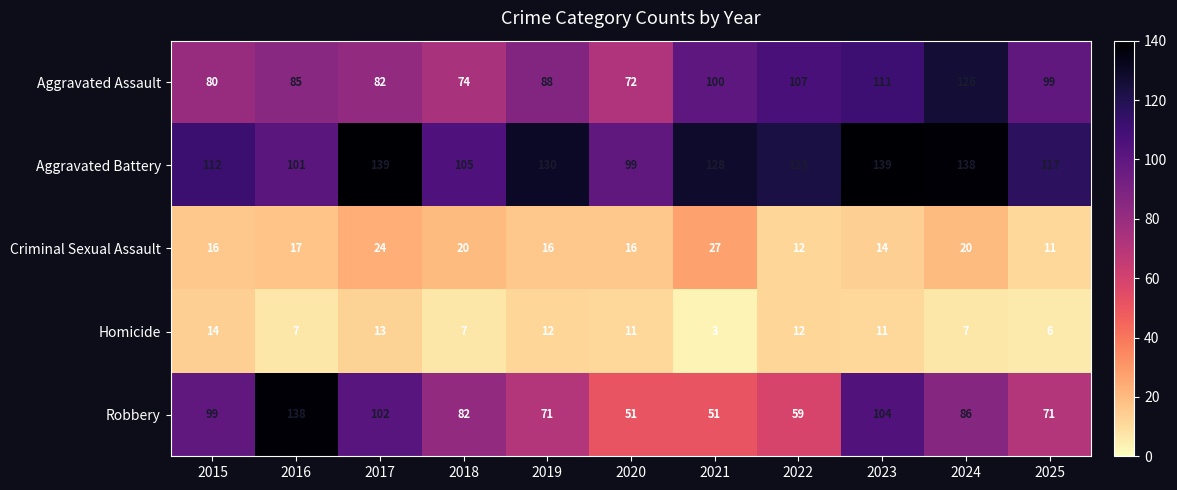

At which category is the sum across all series the highest?

2023